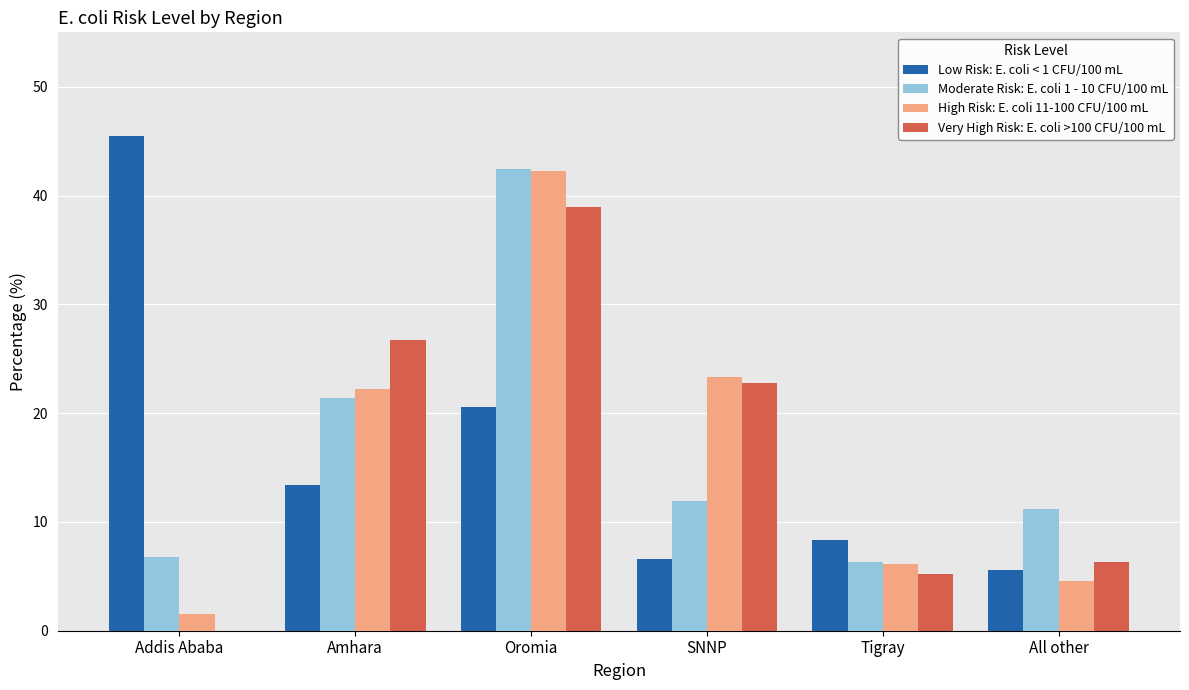

Which series changed the most between SNNP and Tigray?

Very High Risk: E. coli >100 CFU/100 mL